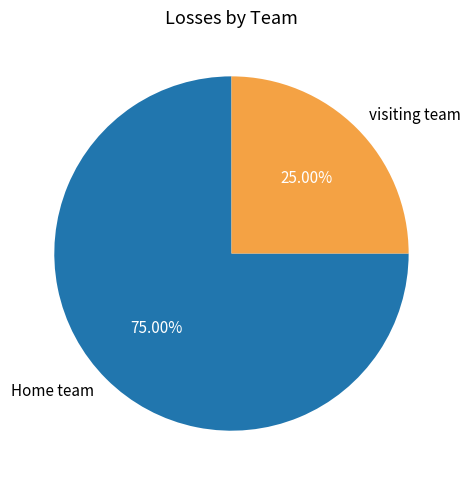

Rank the categories by value from highest to lowest.

Home team, visiting team